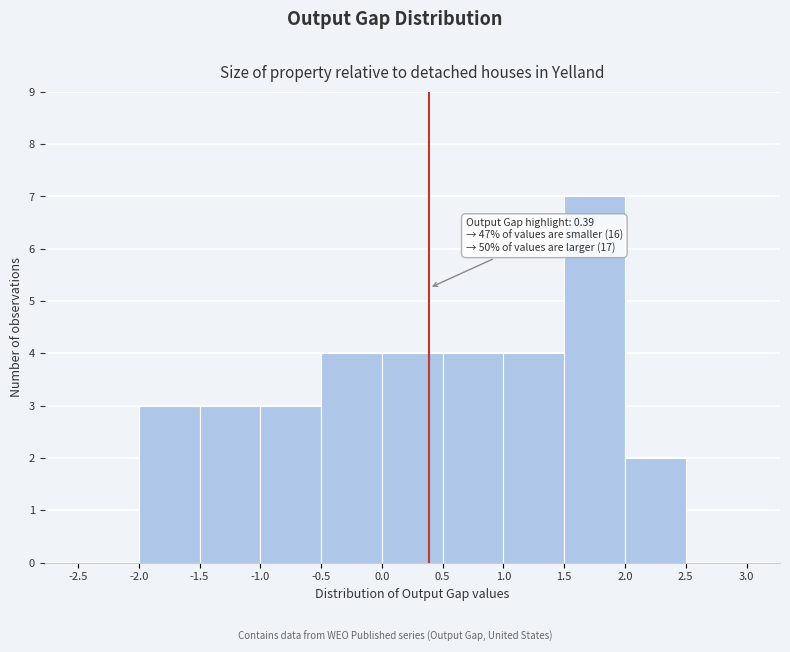

Over which range of the x-axis is the bar tallest?

1.5 to 2.0